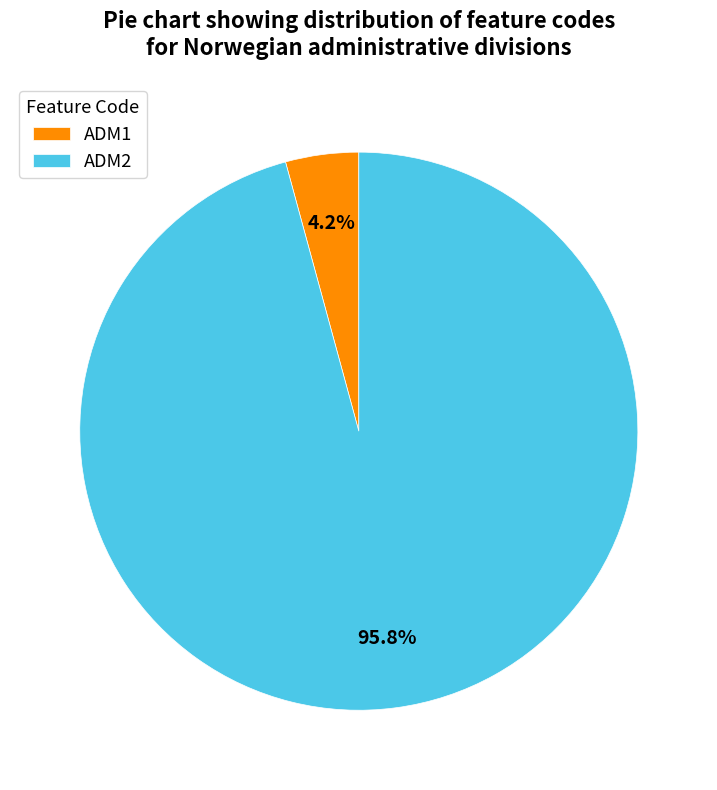

Which slice is the smallest?

ADM1